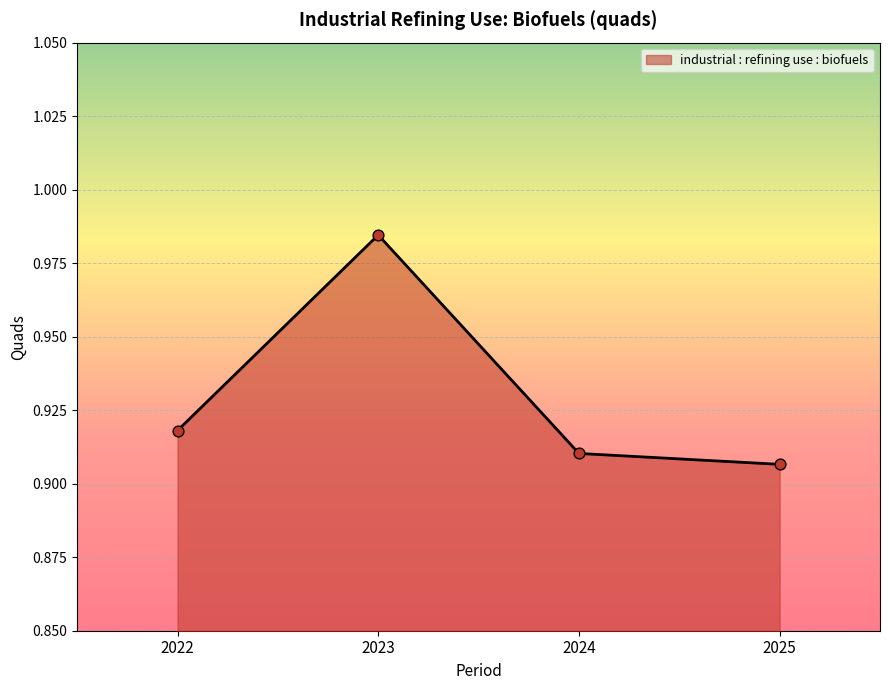

Between 2025 and 2024, which is larger?

2024